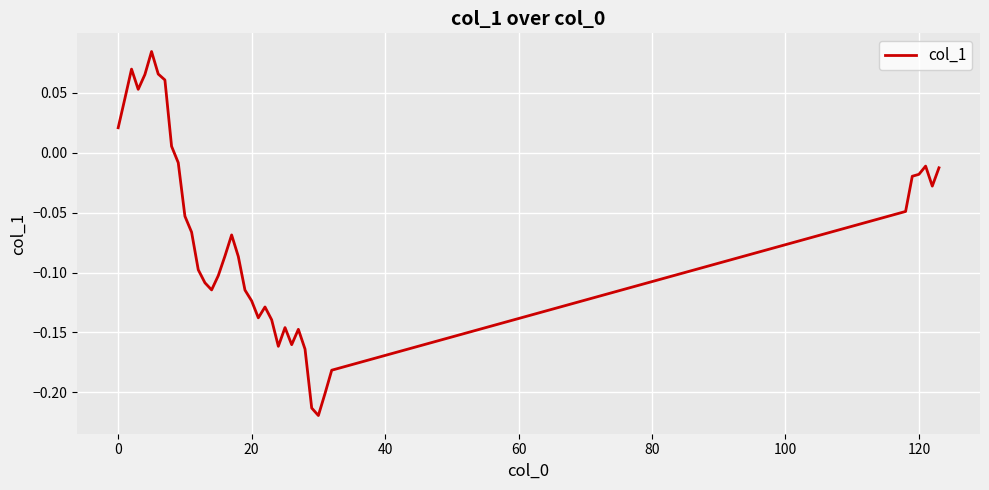

How many values are below zero?

30